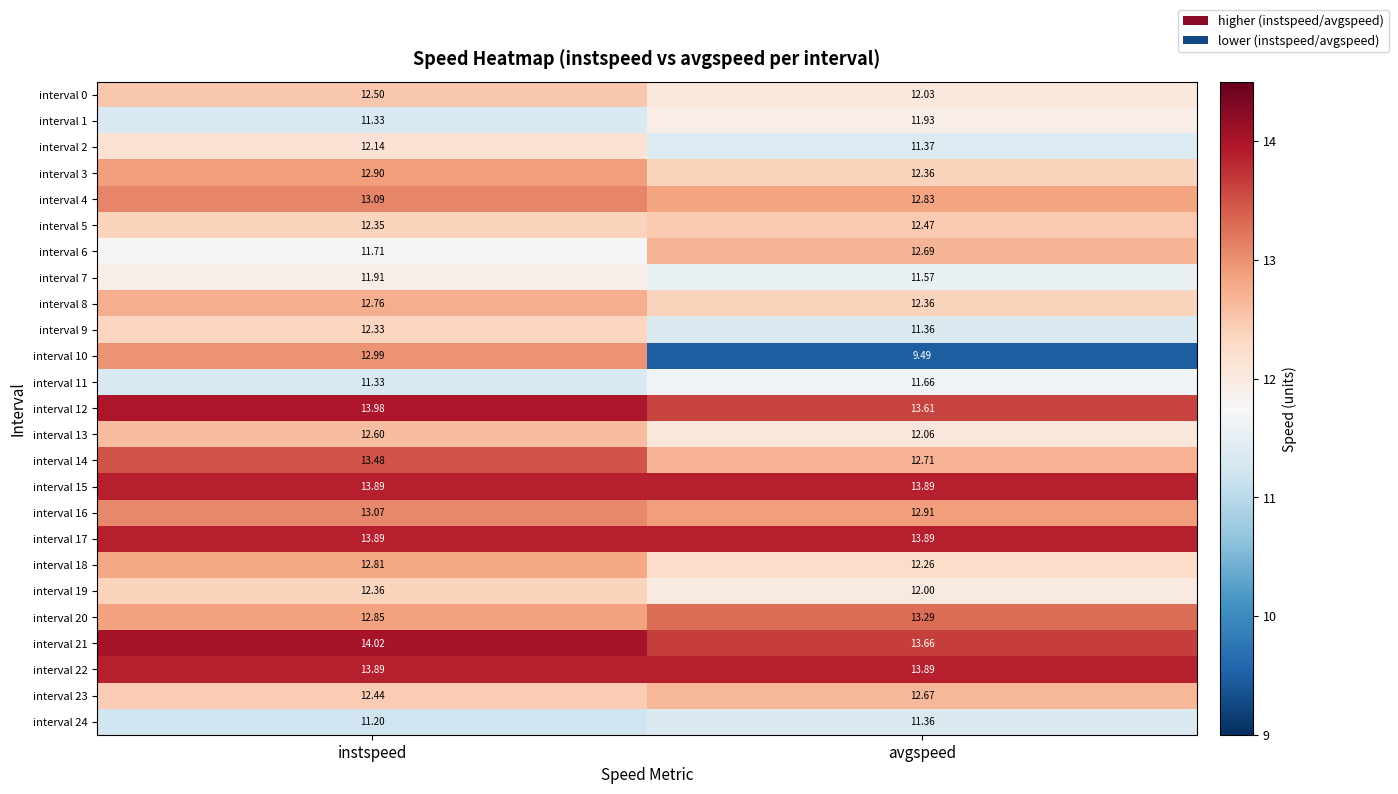

What is the total value across all series at avgspeed?

310.3